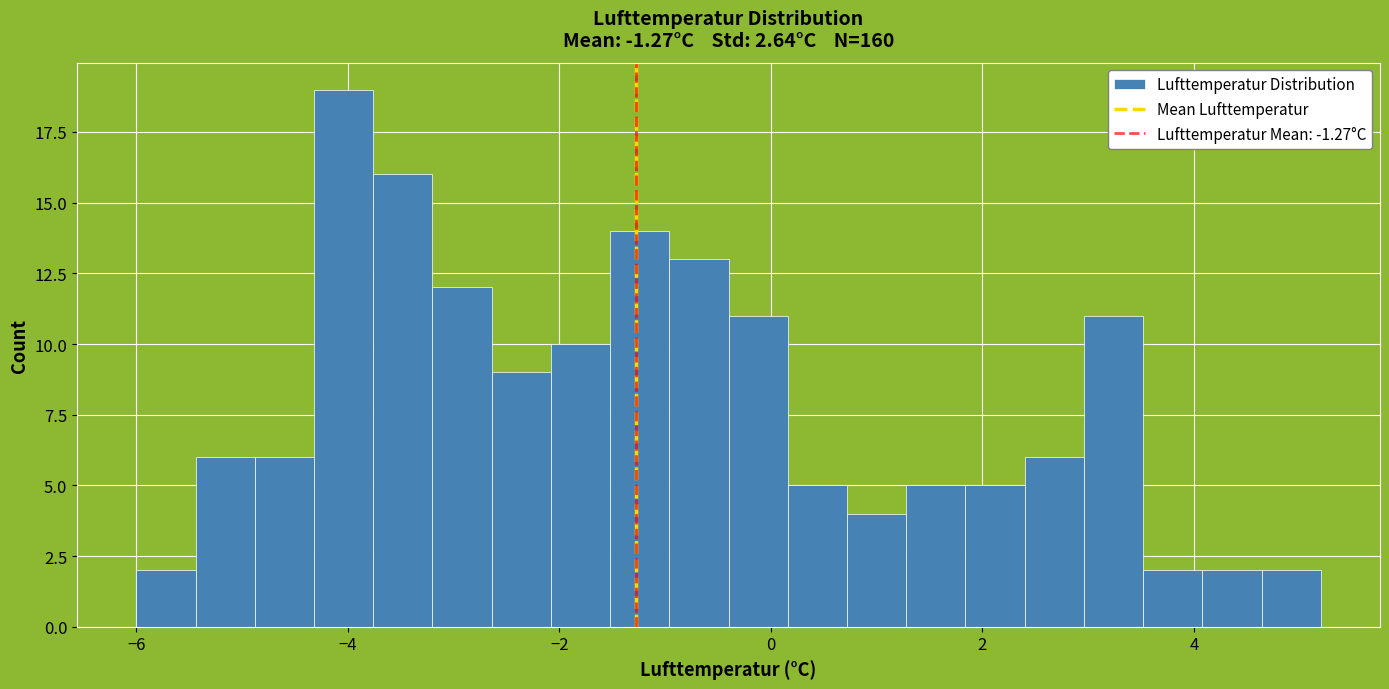

Read against the x-axis, roughly where is the centre of the tallest bar?

-4.0